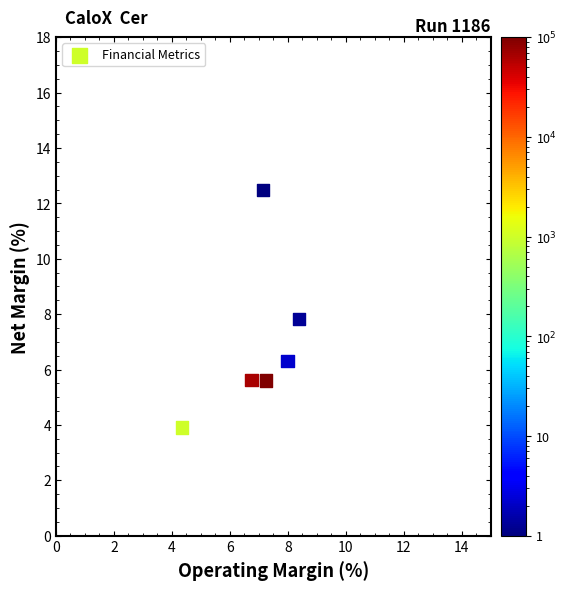

What is the range of Y values (max minus min)?

8.6